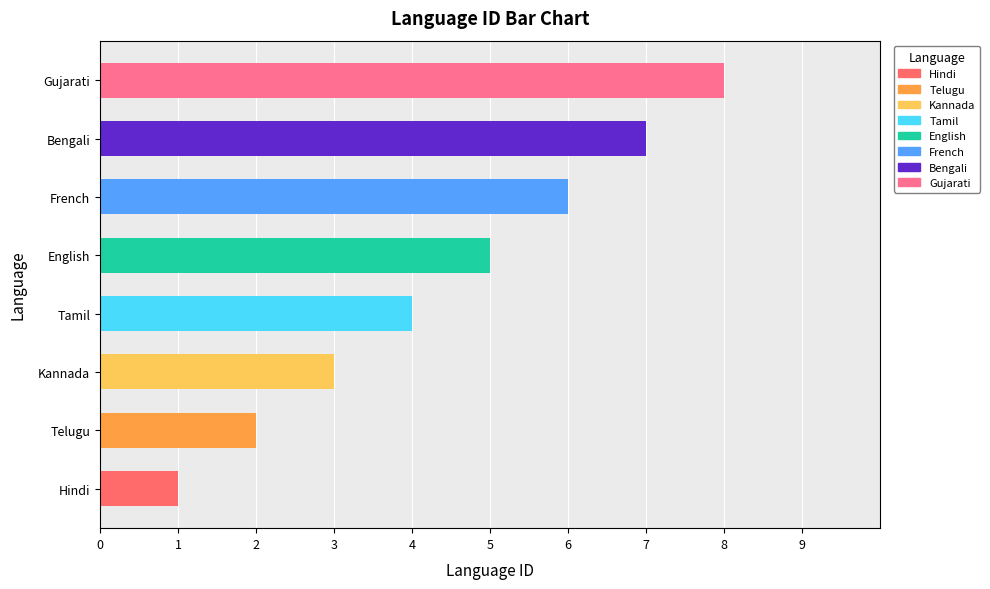

What is the sum of all values?

36